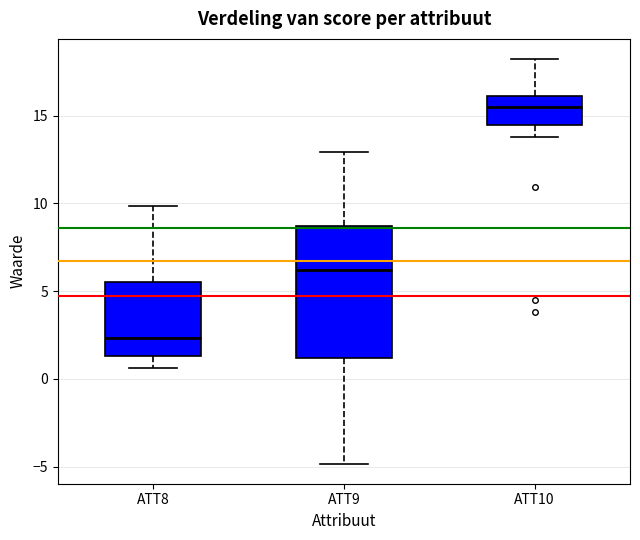

Which box has the highest median line?

ATT10